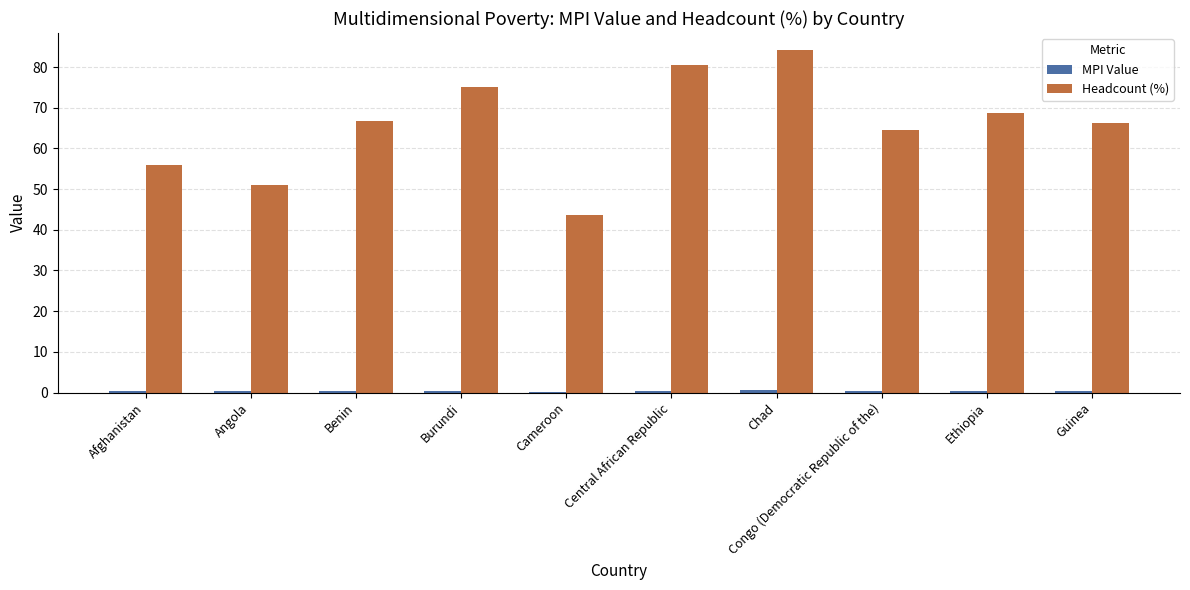

What is the greatest value displayed?

84.2